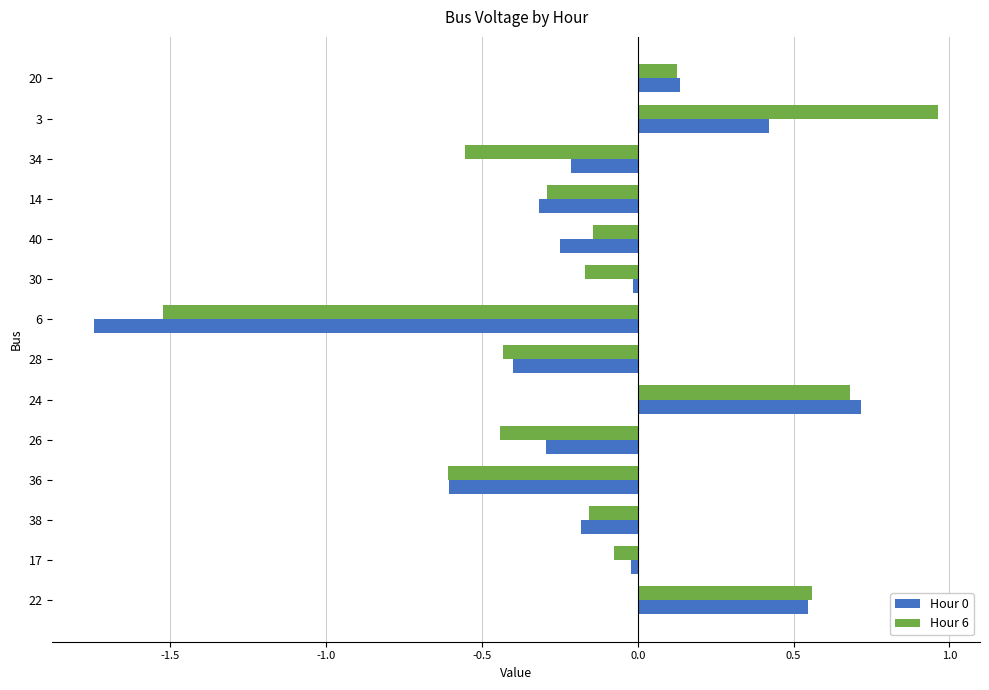

Is it true that Hour 6 equals -0.0 at 38?

False